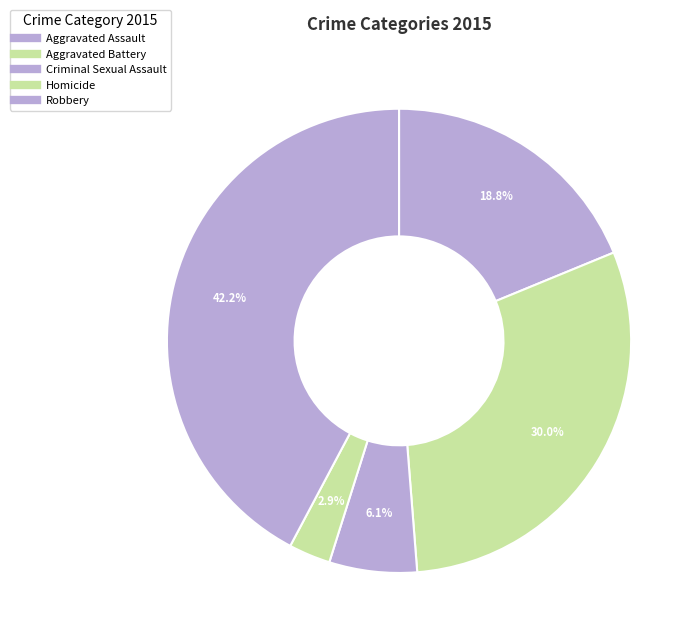

Does Aggravated Battery account for over 50% of the chart?

No